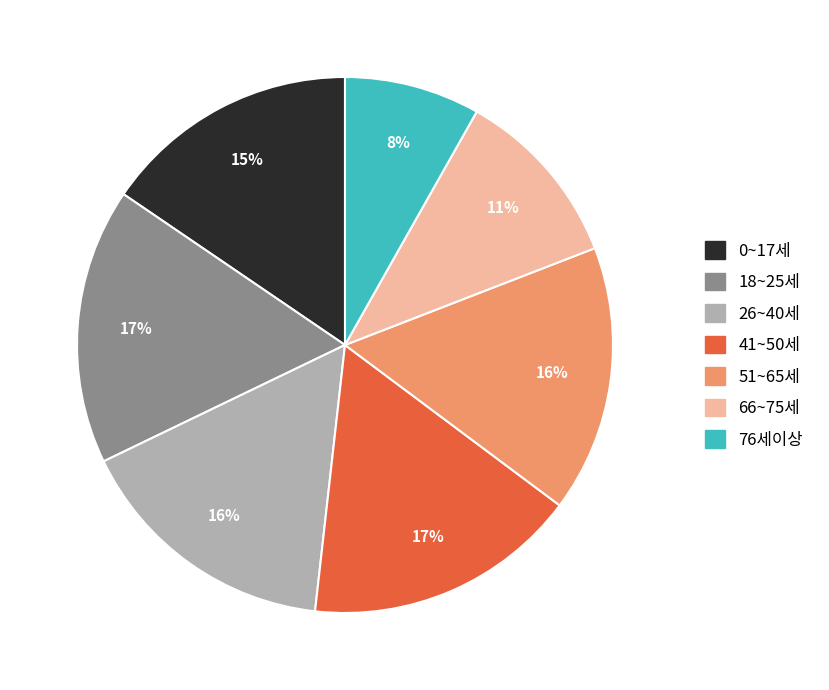

To the nearest percent, what is the average slice percentage?

14%